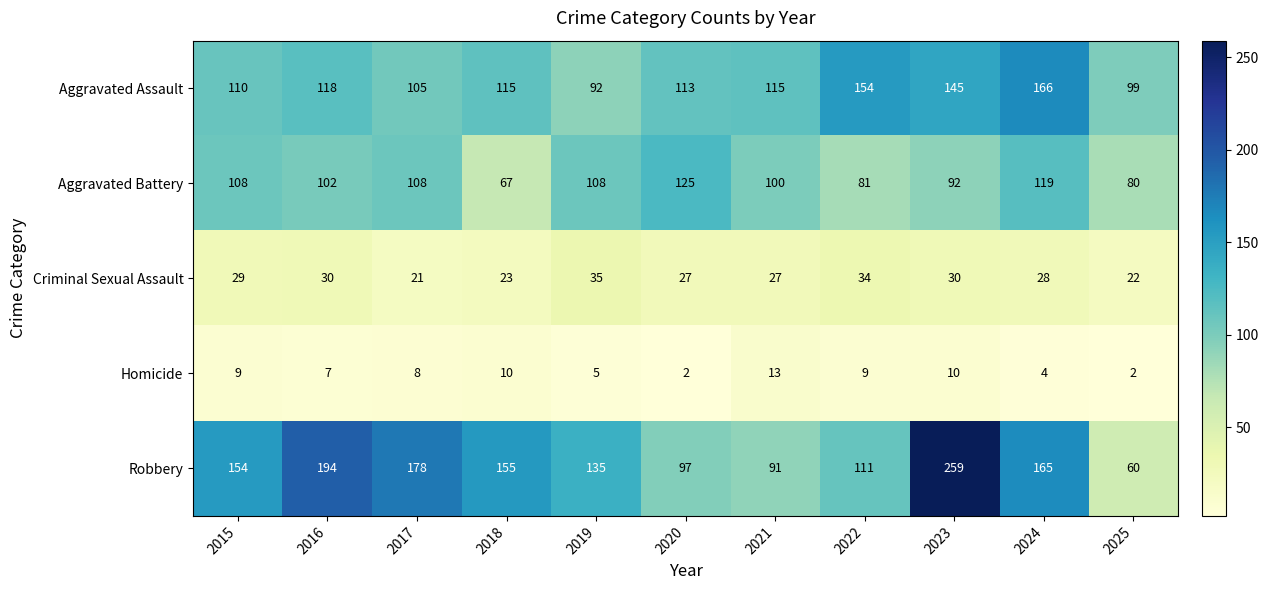

What is the difference between the Aggravated Assault values at 2015 and 2024?

56